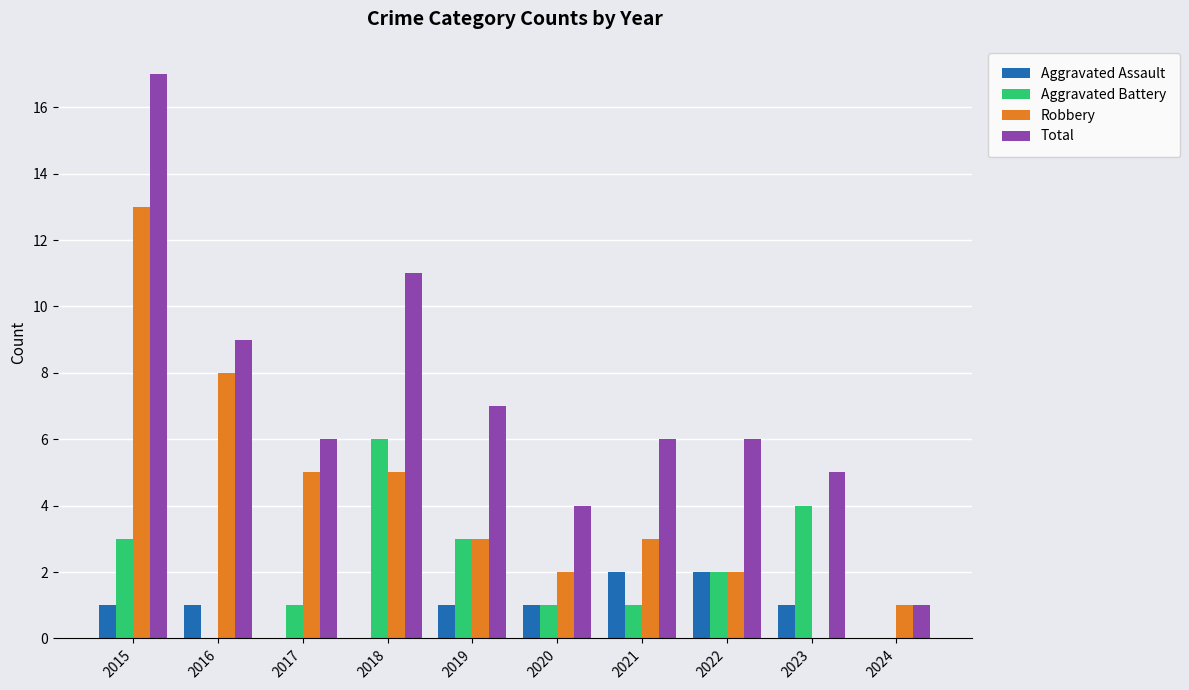

What is the approximate value of Total at 2022, to the nearest 10?

10